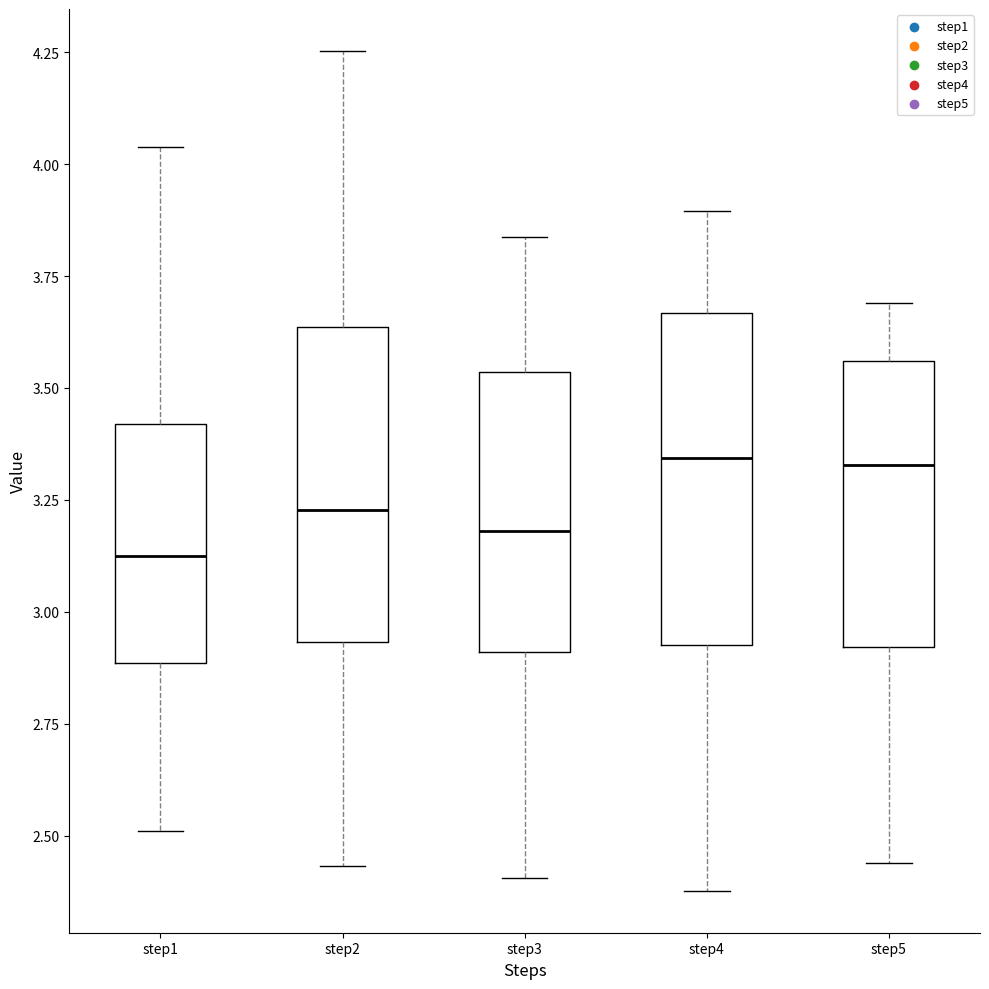

Where does the median line of the box for step1 sit on the y-axis? The values are not printed on the chart, so give them approximately, as read against the axis.

3.10